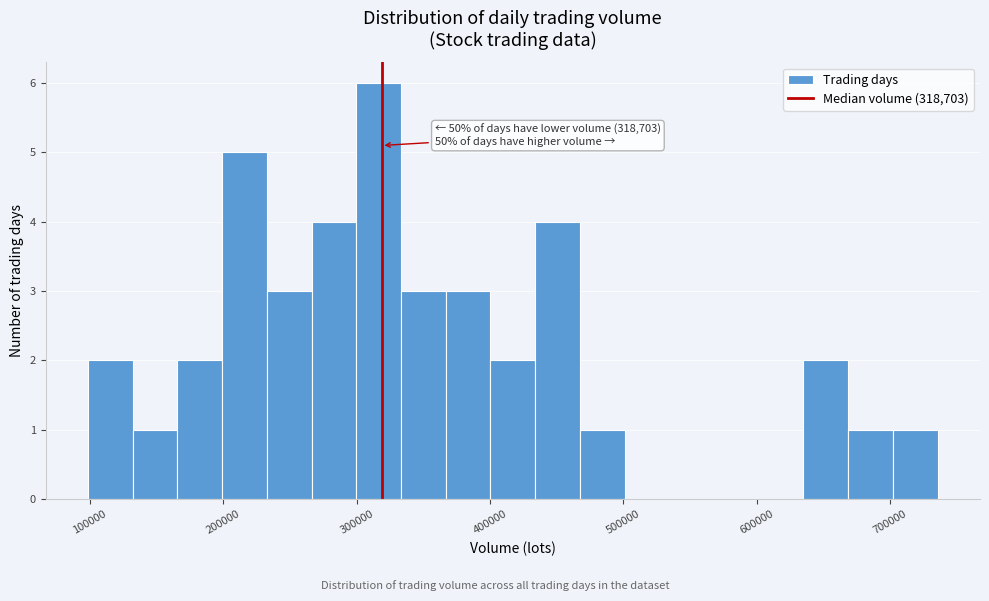

Read against the x-axis, roughly where is the centre of the tallest bar?

320000